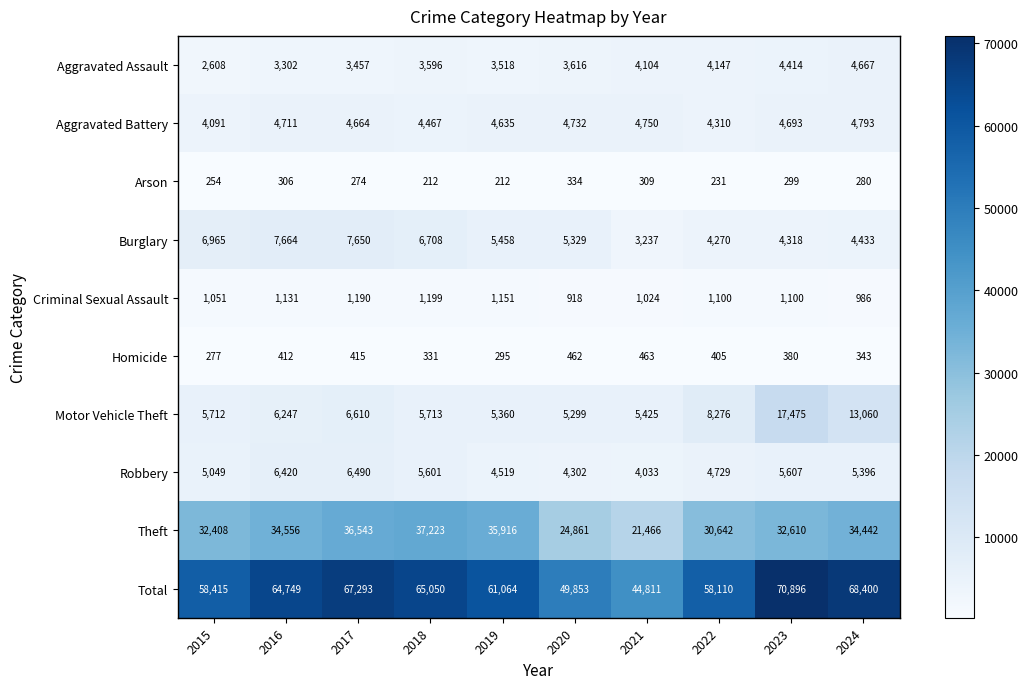

True or false: Aggravated Battery has a value of 5458 at 2015.

False